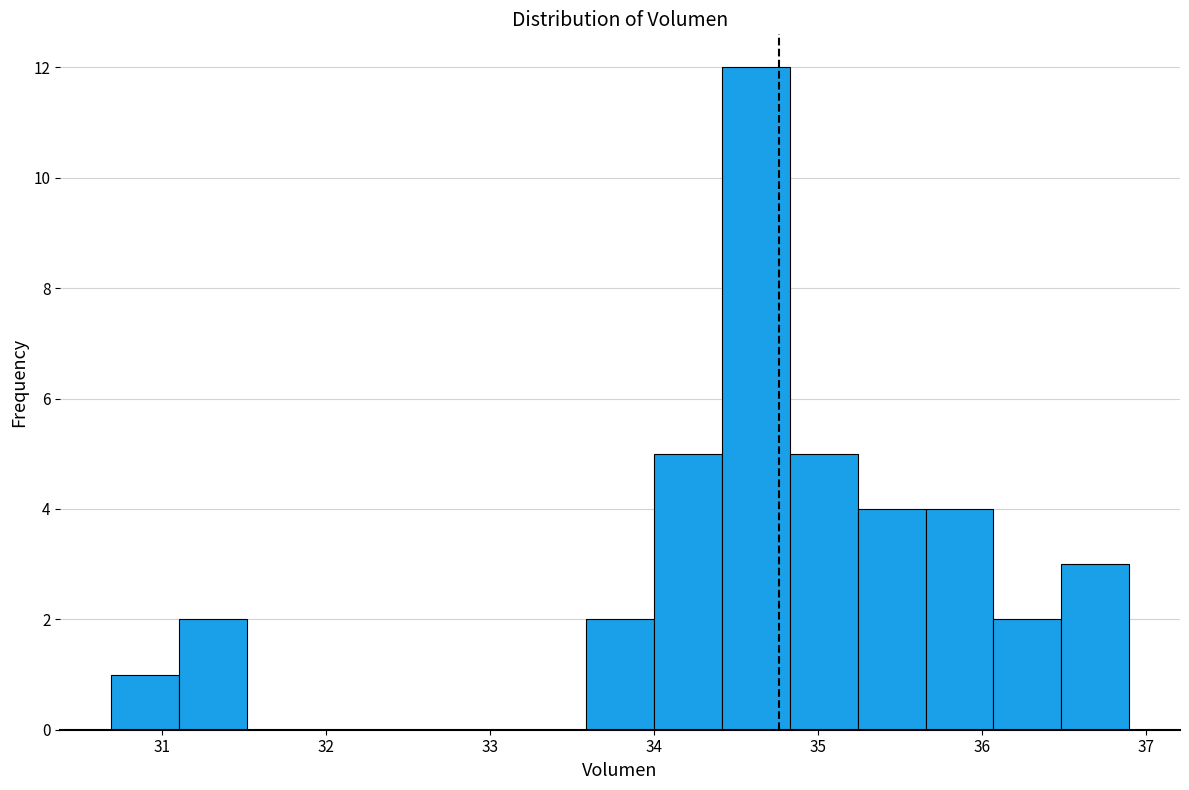

Reading left to right, list every bar in this chart as the range it spans on the x-axis followed by its height. Neither the bar edges nor the heights are printed on the chart, so give them approximately, as read against the axes.

30.7 to 31.1: 1
31.1 to 31.5: 2
31.5 to 31.9: 0
31.9 to 32.3: 0
32.3 to 32.8: 0
32.8 to 33.2: 0
33.2 to 33.6: 0
33.6 to 34.0: 2
34.0 to 34.4: 5
34.4 to 34.8: 12
34.8 to 35.2: 5
35.2 to 35.7: 4
35.7 to 36.1: 4
36.1 to 36.5: 2
36.5 to 36.9: 3